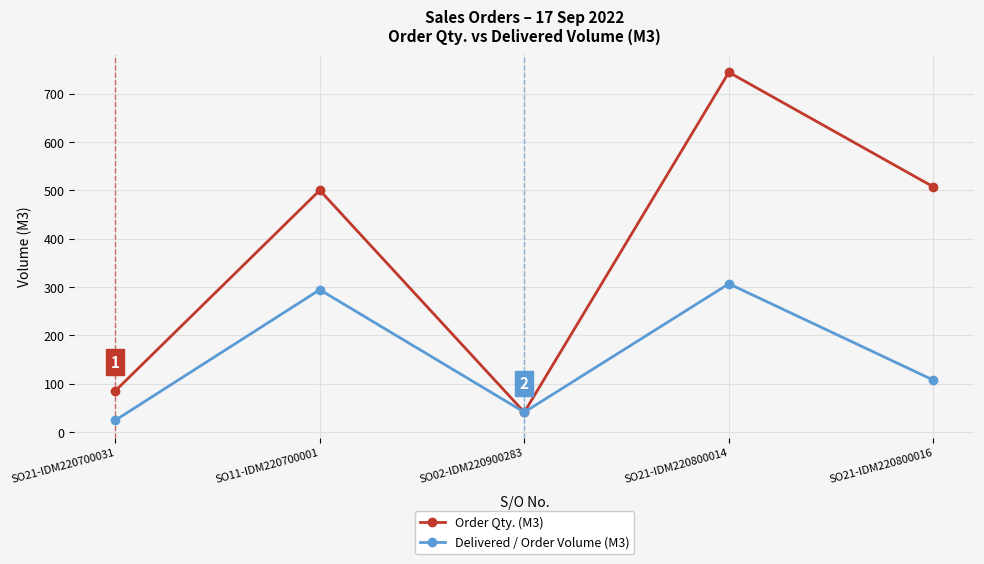

In Order Qty. (M3), how many points are lower than both neighbors (excluding endpoints)?

1